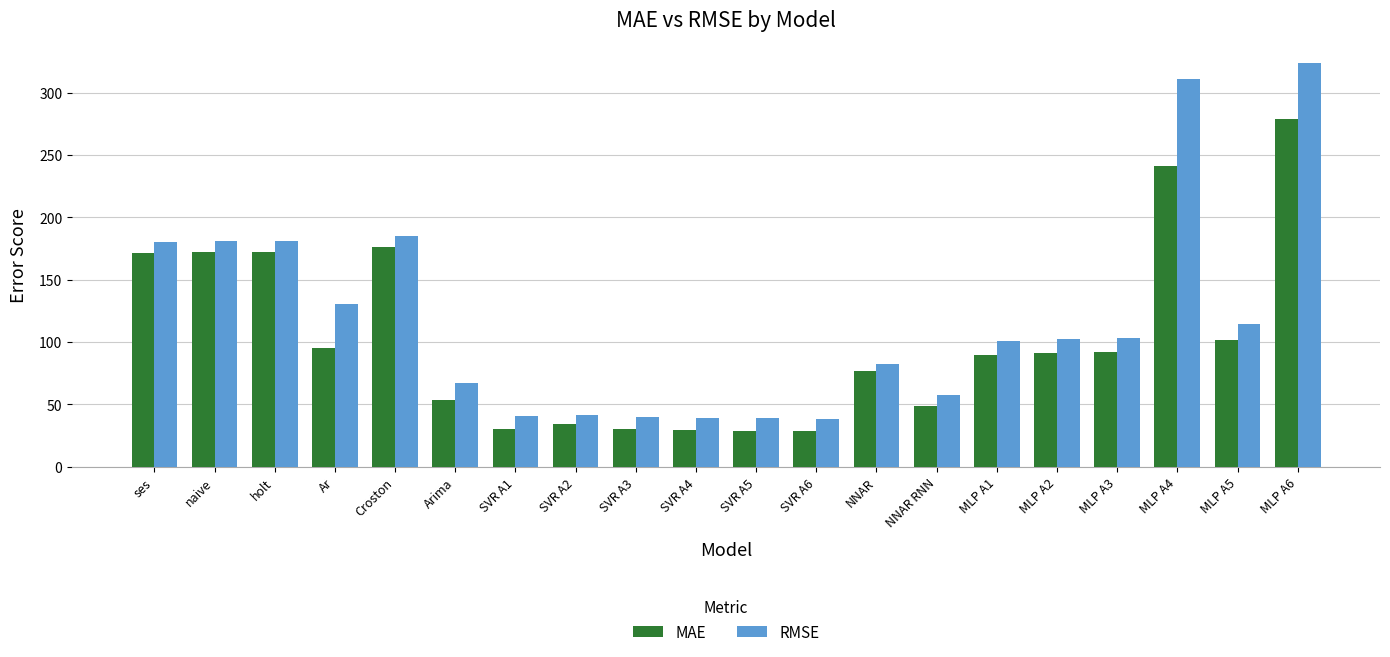

What is the difference between the highest and lowest values at MLP A1?

11.7